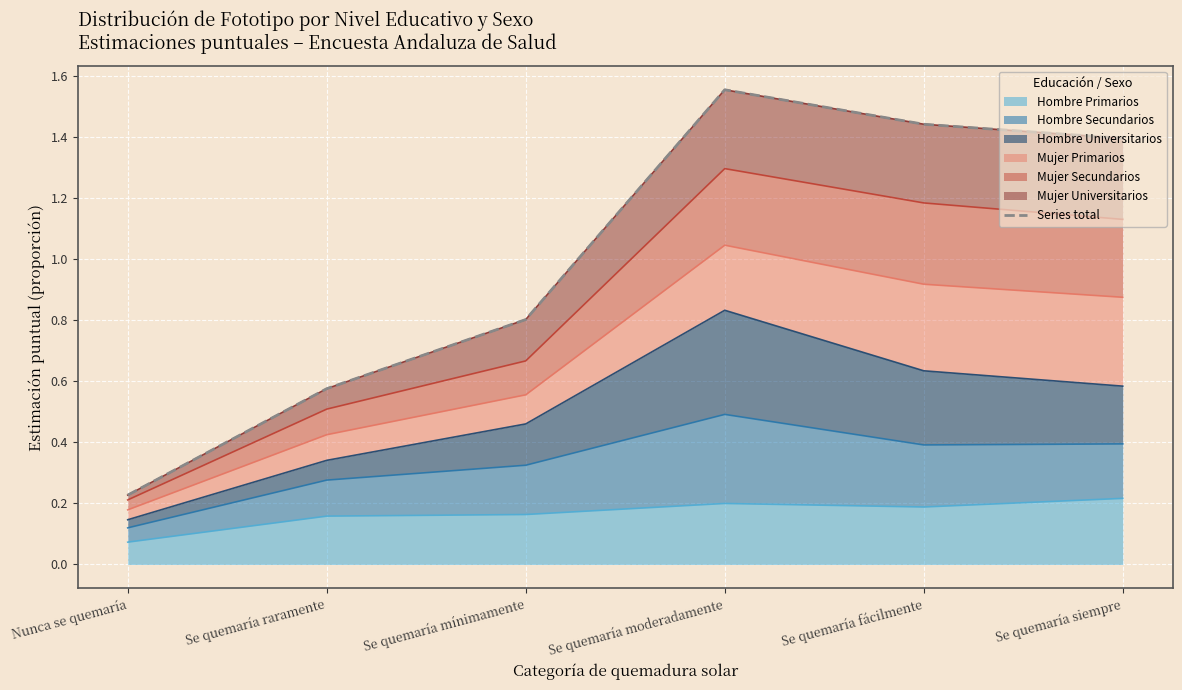

The value at Se quemaría raramente is 0.6. True or false?

True